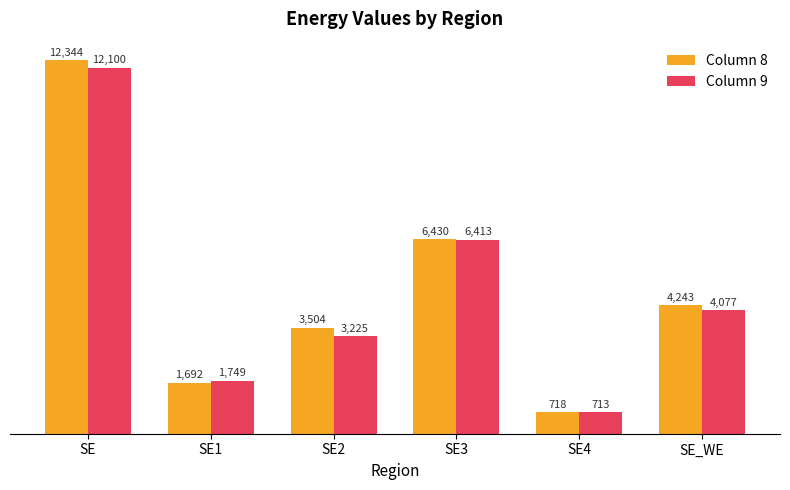

List the series in order of their peak value, highest first.

Column 8, Column 9